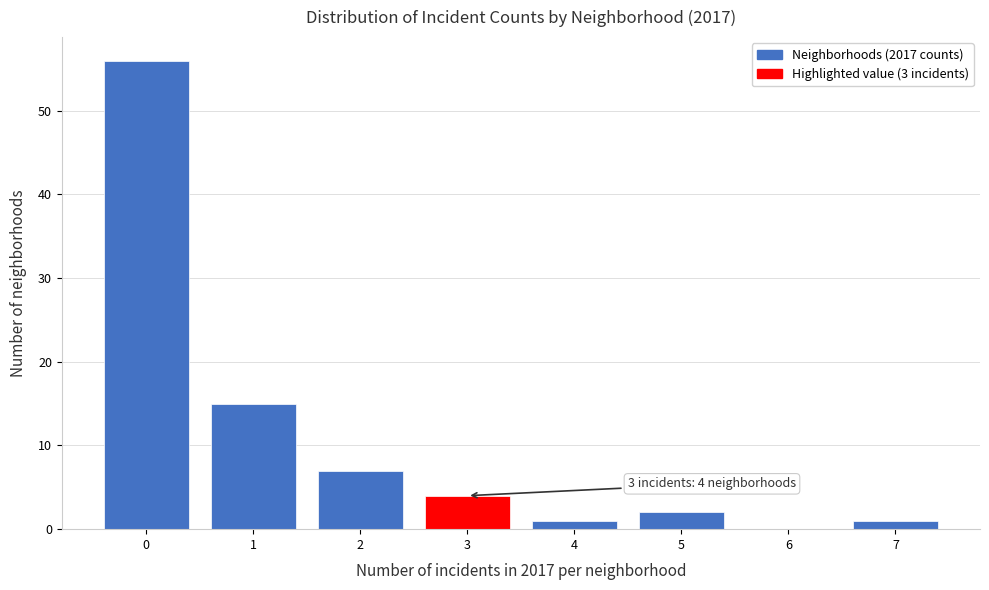

Reading left to right, what are all the values shown in this chart?

0=56	1=15	2=7	3=4	4=1	5=2	6=0	7=1